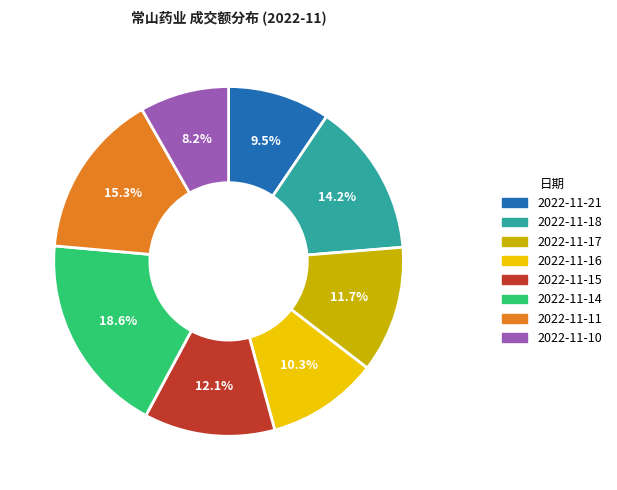

How many slices are in this pie chart?

8